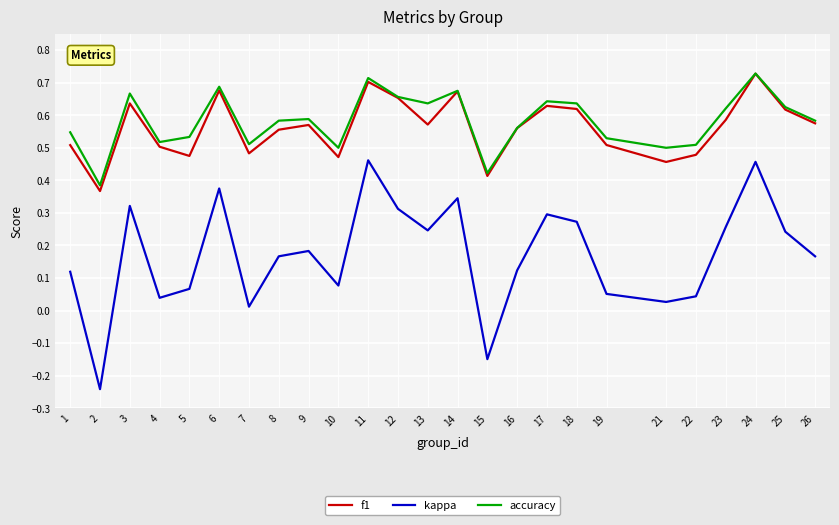

The value of f1 at 11 is 0.5. True or false?

False